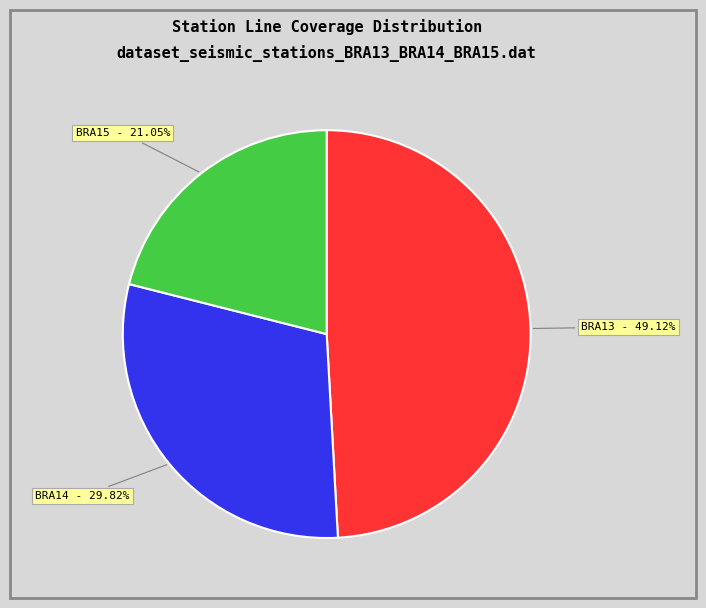

Rank the categories by value from lowest to highest.

BRA15, BRA14, BRA13